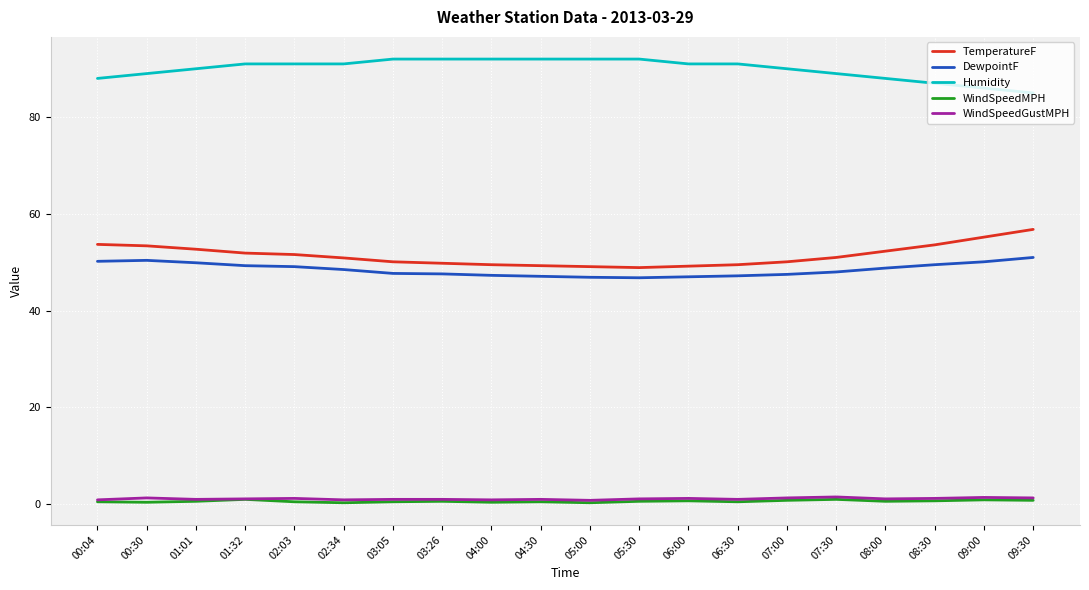

What is the lowest value of the TemperatureF series?

48.9